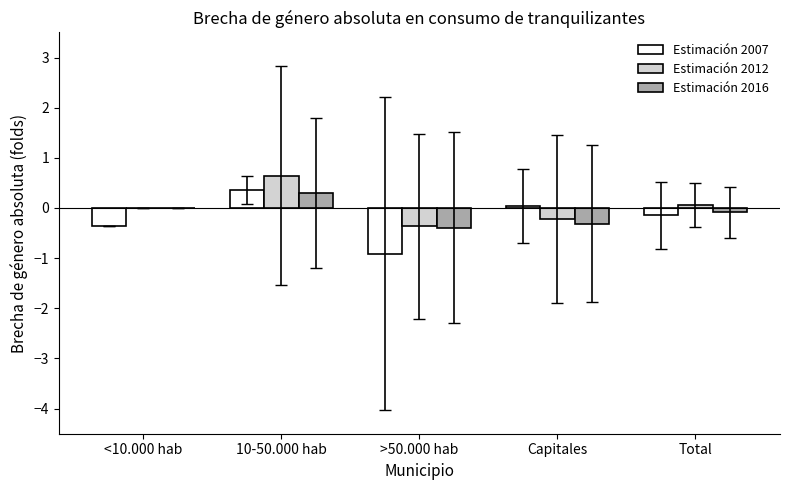

How many series are shown in this chart?

3